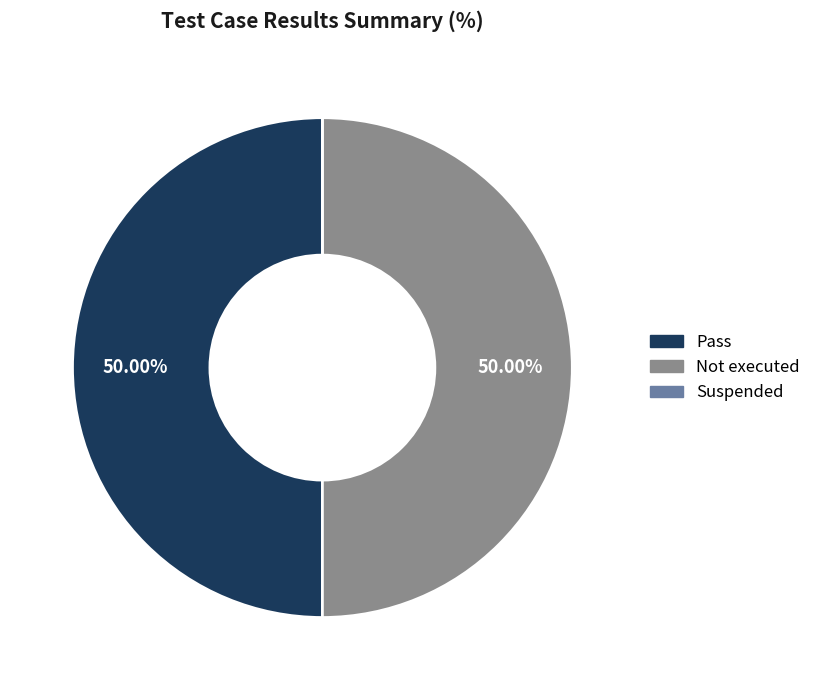

What is the smallest slice in the pie chart?

Suspended